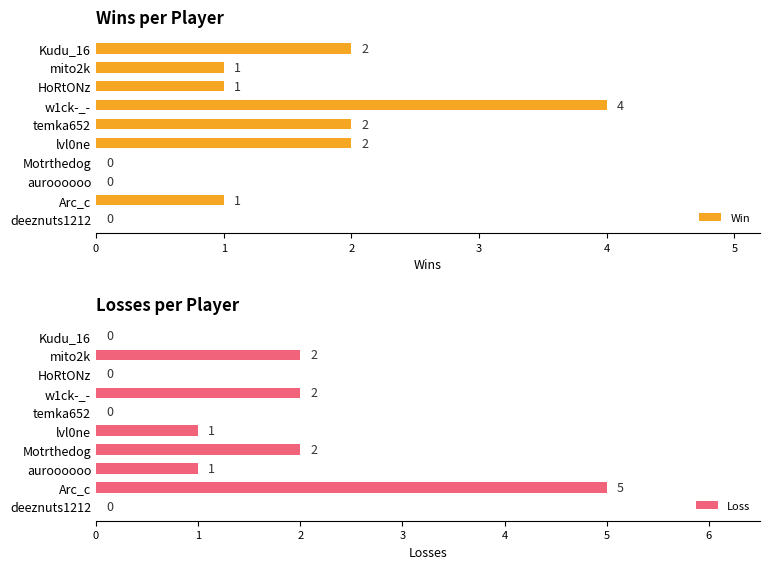

Which series has the widest spread of values?

Loss